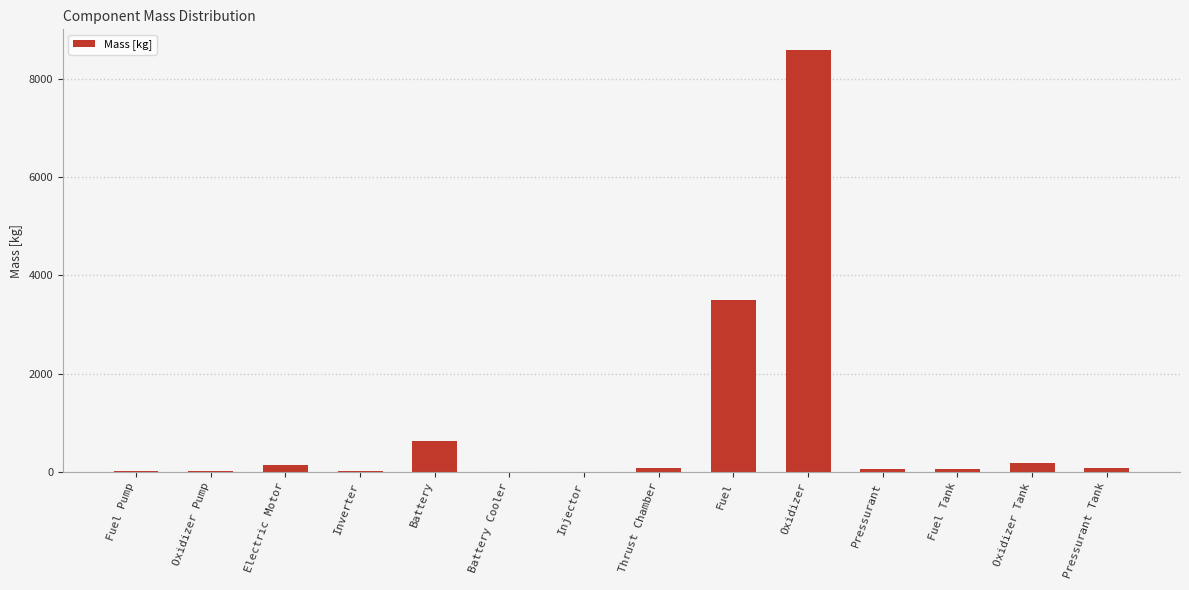

Are the bars grouped side by side (vs. stacked)?

No